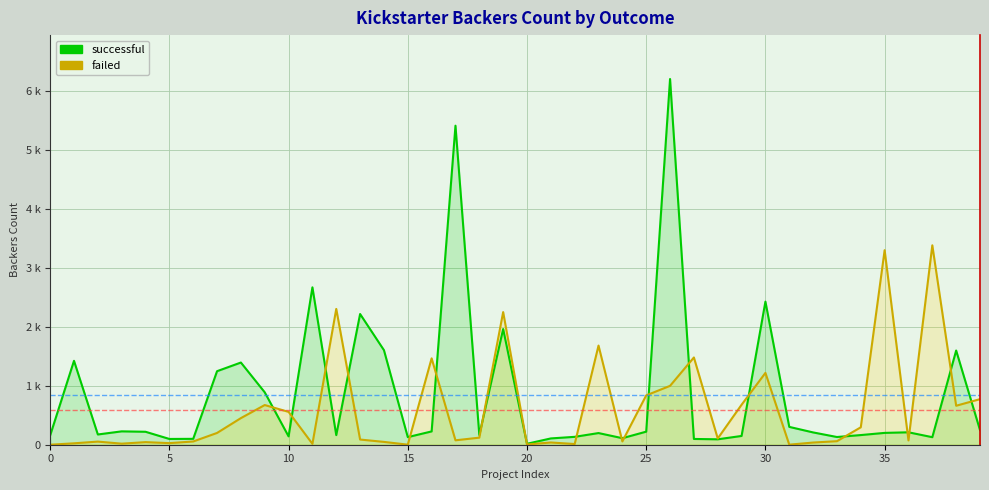

Which series ends up on top after the final intersection of failed and successful?

failed